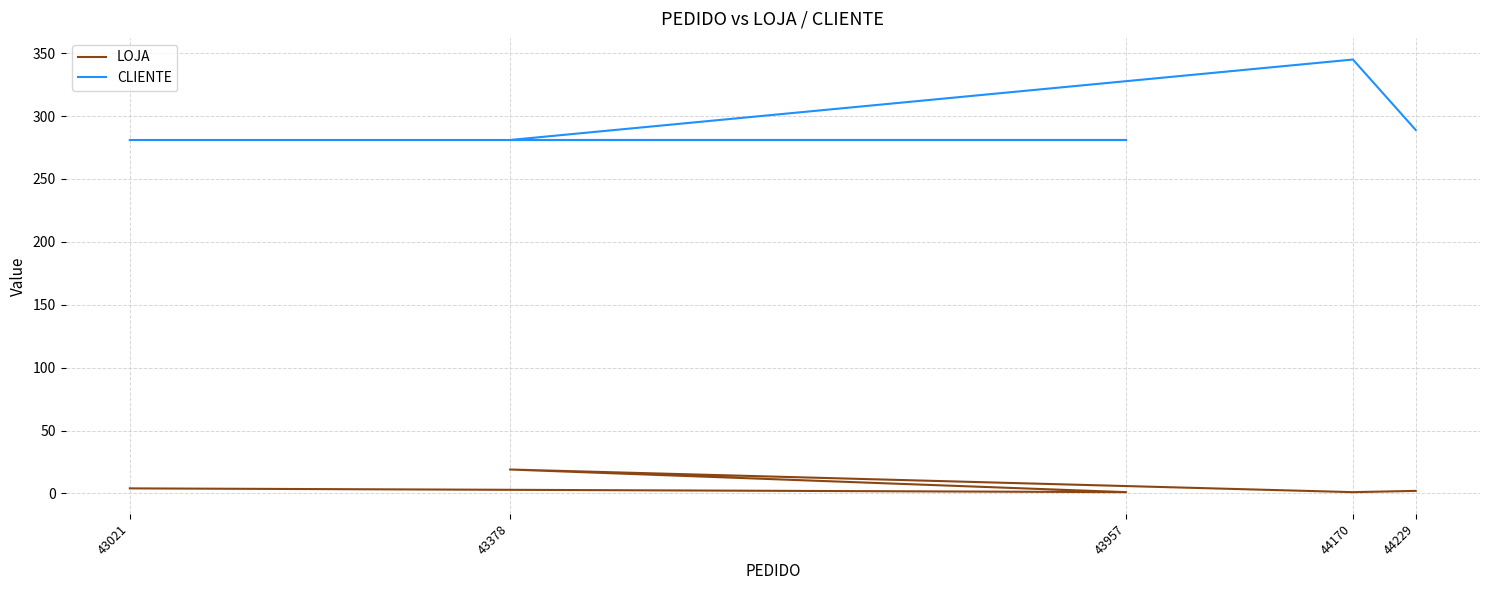

Rank the series by their average value, from lowest to highest.

LOJA, CLIENTE